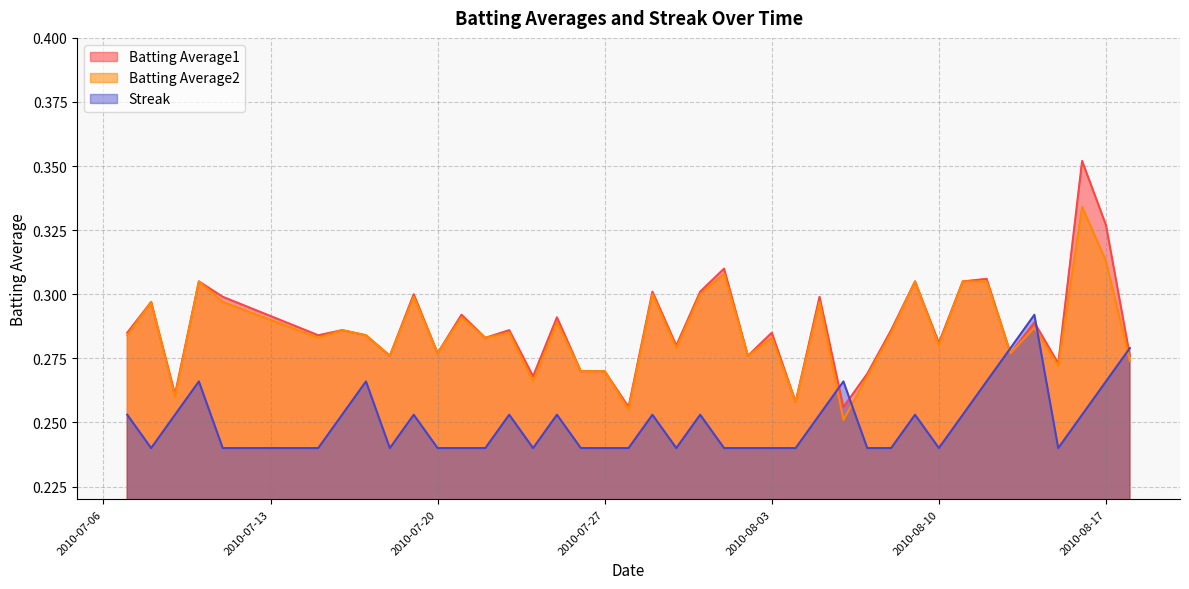

Reading right to left, list all the values displayed in this chart.

Batting Average1: 2010-08-18=0.3	2010-08-17=0.3	2010-08-16=0.4	2010-08-15=0.3	2010-08-14=0.3	2010-08-13=0.3	2010-08-12=0.3	2010-08-11=0.3	2010-08-10=0.3	2010-08-09=0.3	2010-08-08=0.3	2010-08-07=0.3	2010-08-06=0.3	2010-08-05=0.3	2010-08-04=0.3	2010-08-03=0.3	2010-08-02=0.3	2010-08-01=0.3	2010-07-31=0.3	2010-07-30=0.3	2010-07-29=0.3	2010-07-28=0.3	2010-07-27=0.3	2010-07-26=0.3	2010-07-25=0.3	2010-07-24=0.3	2010-07-23=0.3	2010-07-22=0.3	2010-07-21=0.3	2010-07-20=0.3	2010-07-19=0.3	2010-07-18=0.3	2010-07-17=0.3	2010-07-16=0.3	2010-07-15=0.3	2010-07-11=0.3	2010-07-10=0.3	2010-07-09=0.3	2010-07-08=0.3	2010-07-07=0.3
Batting Average2: 2010-08-18=0.3	2010-08-17=0.3	2010-08-16=0.3	2010-08-15=0.3	2010-08-14=0.3	2010-08-13=0.3	2010-08-12=0.3	2010-08-11=0.3	2010-08-10=0.3	2010-08-09=0.3	2010-08-08=0.3	2010-08-07=0.3	2010-08-06=0.3	2010-08-05=0.3	2010-08-04=0.3	2010-08-03=0.3	2010-08-02=0.3	2010-08-01=0.3	2010-07-31=0.3	2010-07-30=0.3	2010-07-29=0.3	2010-07-28=0.3	2010-07-27=0.3	2010-07-26=0.3	2010-07-25=0.3	2010-07-24=0.3	2010-07-23=0.3	2010-07-22=0.3	2010-07-21=0.3	2010-07-20=0.3	2010-07-19=0.3	2010-07-18=0.3	2010-07-17=0.3	2010-07-16=0.3	2010-07-15=0.3	2010-07-11=0.3	2010-07-10=0.3	2010-07-09=0.3	2010-07-08=0.3	2010-07-07=0.3
Streak: 2010-08-18=0.3	2010-08-17=0.3	2010-08-16=0.3	2010-08-15=0.2	2010-08-14=0.3	2010-08-13=0.3	2010-08-12=0.3	2010-08-11=0.3	2010-08-10=0.2	2010-08-09=0.3	2010-08-08=0.2	2010-08-07=0.2	2010-08-06=0.3	2010-08-05=0.3	2010-08-04=0.2	2010-08-03=0.2	2010-08-02=0.2	2010-08-01=0.2	2010-07-31=0.3	2010-07-30=0.2	2010-07-29=0.3	2010-07-28=0.2	2010-07-27=0.2	2010-07-26=0.2	2010-07-25=0.3	2010-07-24=0.2	2010-07-23=0.3	2010-07-22=0.2	2010-07-21=0.2	2010-07-20=0.2	2010-07-19=0.3	2010-07-18=0.2	2010-07-17=0.3	2010-07-16=0.3	2010-07-15=0.2	2010-07-11=0.2	2010-07-10=0.3	2010-07-09=0.3	2010-07-08=0.2	2010-07-07=0.3